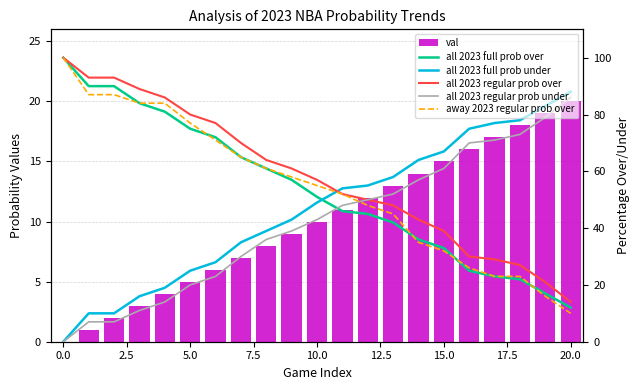

What is the difference between the highest and lowest values at 14?

50